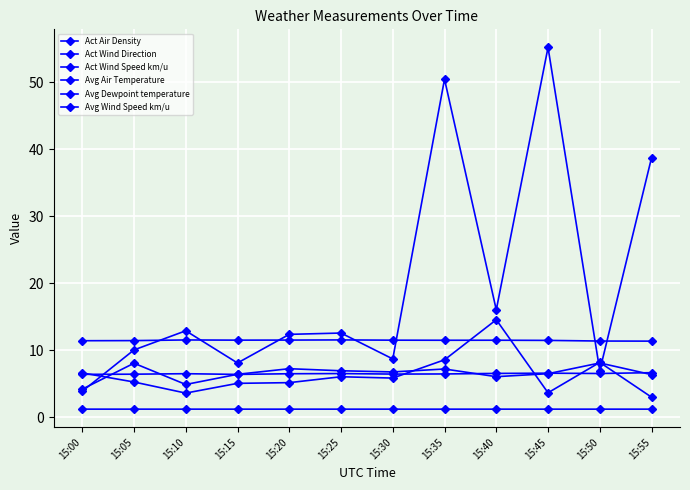

Is this an area chart (filled region under the line)?

No